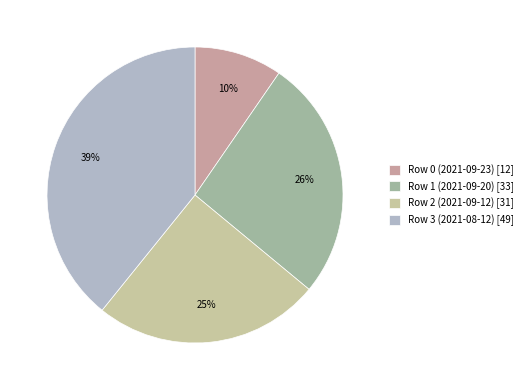

What percentage is the Row 1 (2021-09-20) slice, to the nearest percent?

26%